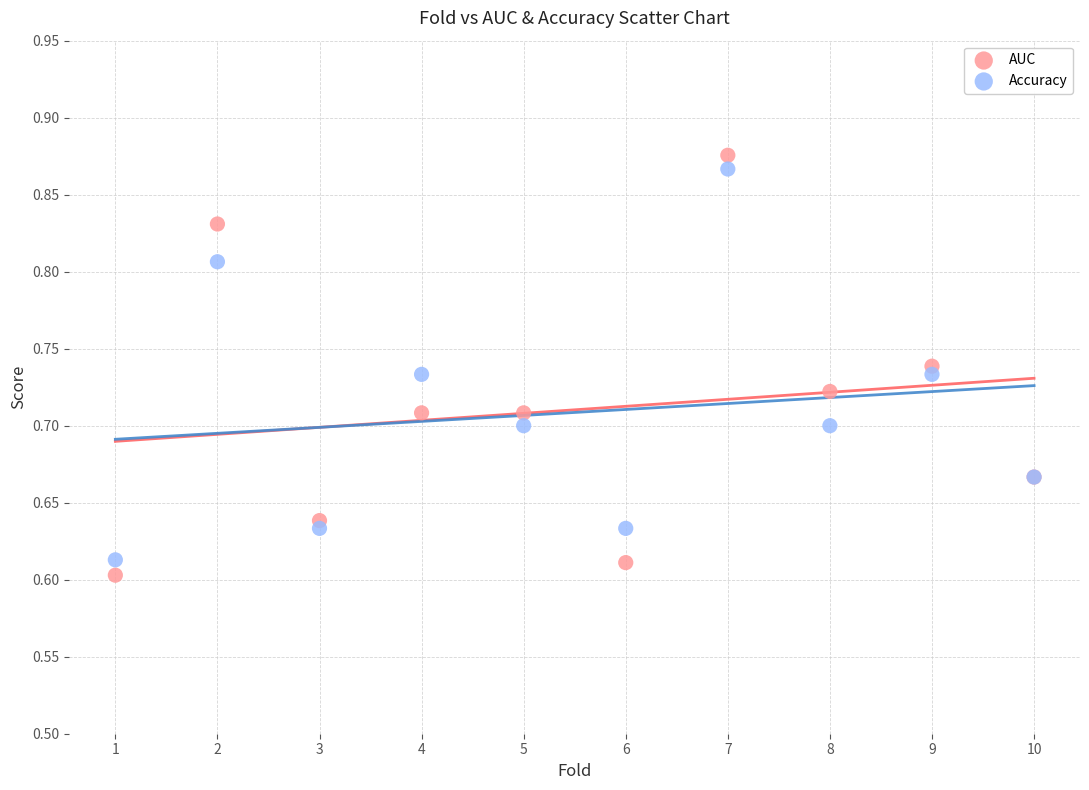

What is the X range (max minus min) for the scatter plot?

9.0